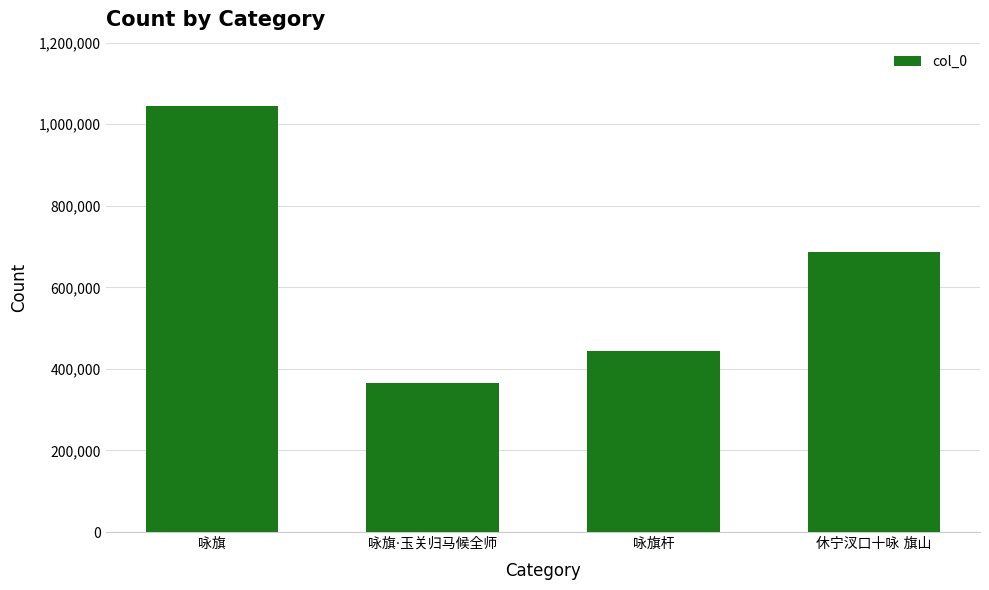

Reading left to right, extract all data points from this chart.

1043531	364605	442780	687203